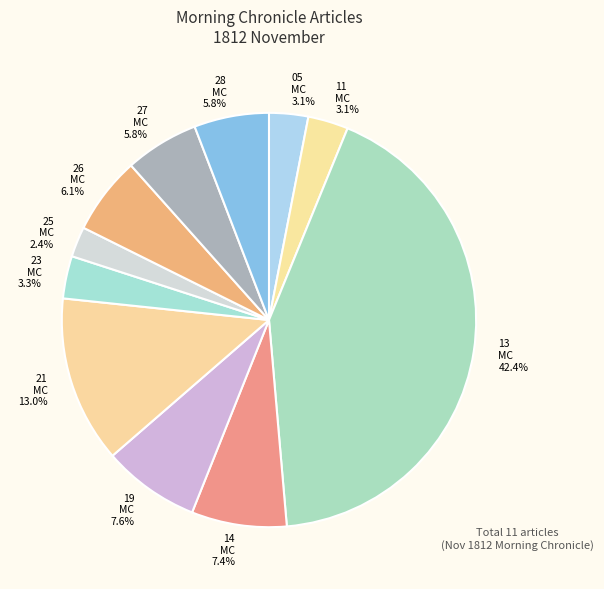

Rank the categories by value from highest to lowest.

1812.11.13_MorningChronicle, 1812.11.21_MorningChronicle, 1812.11.19_MorningChronicle, 1812.11.14_MorningChronicle, 1812.11.26_MorningChronicle, 1812.11.28_MorningChronicle, 1812.11.27_MorningChronicle, 1812.11.23_MorningChronicle, 1812.11.11_MorningChronicle, 1812.11.05_MorningChronicle, 1812.11.25_MorningChronicle